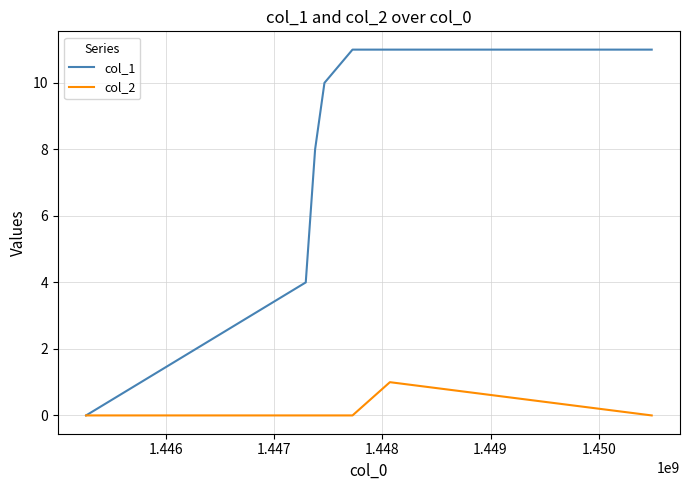

Rank the series by their maximum value, from lowest to highest.

col_2, col_1